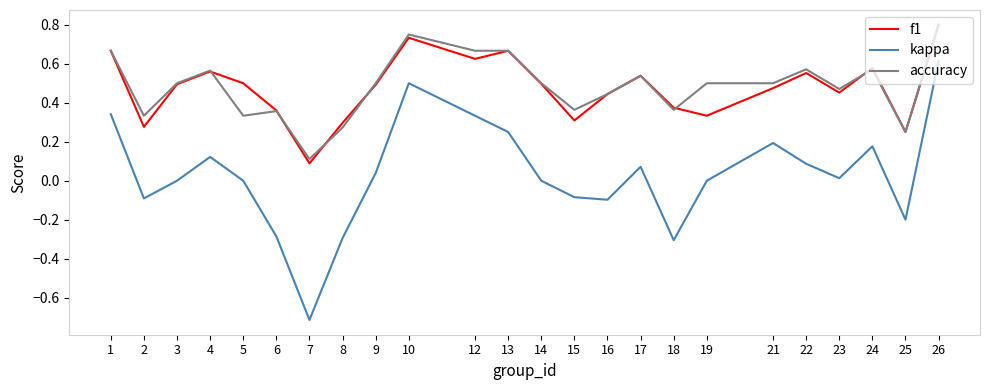

True or false: kappa and f1 cross at least once.

False